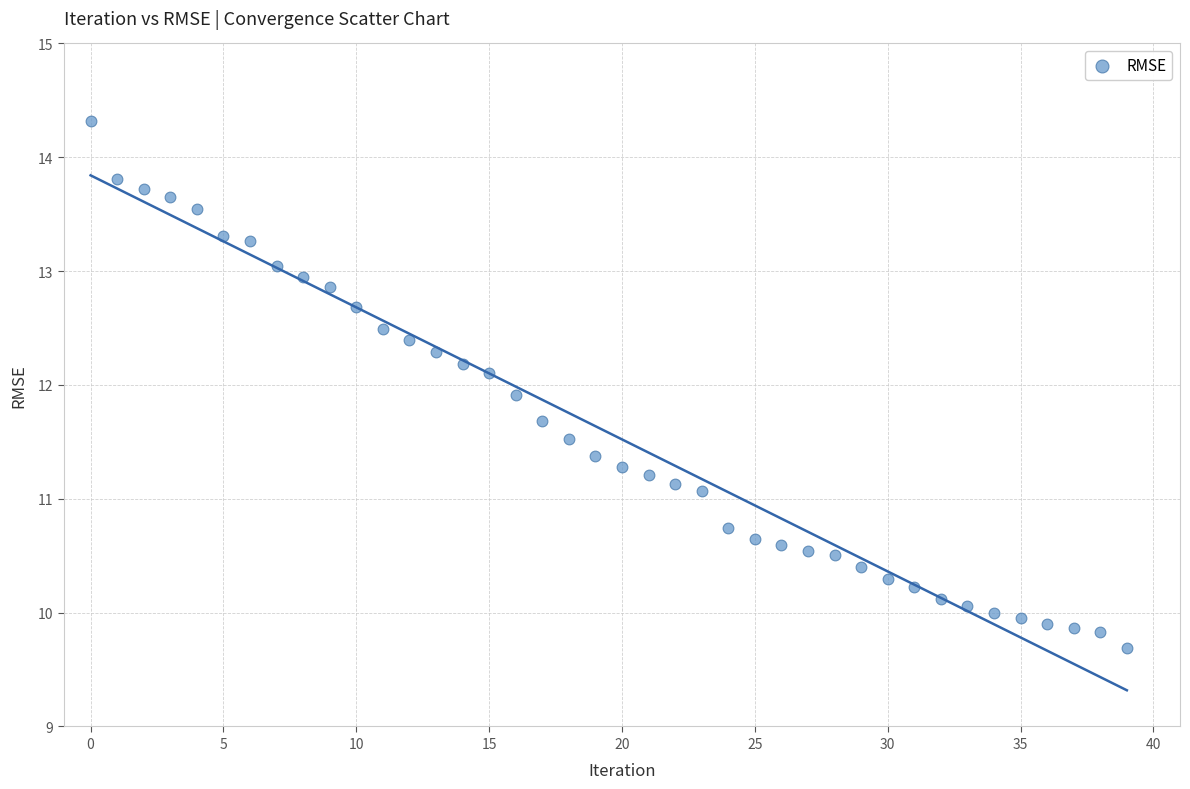

What is the range of Y values (max minus min)?

4.6